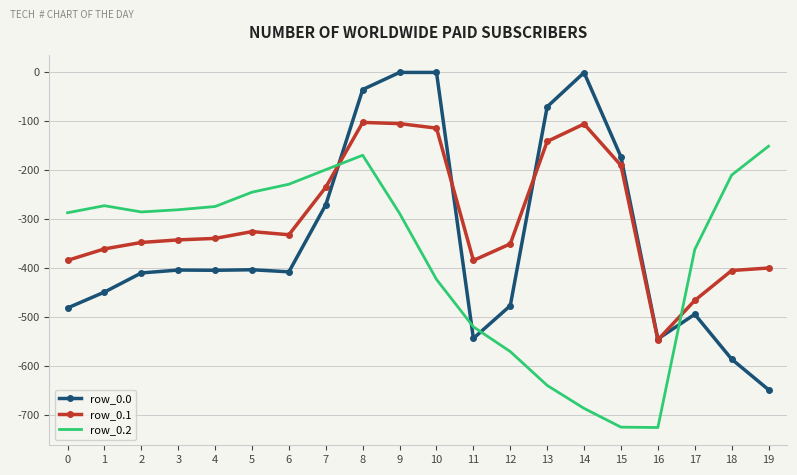

What is the spread (max minus min) of values at 9?

288.5